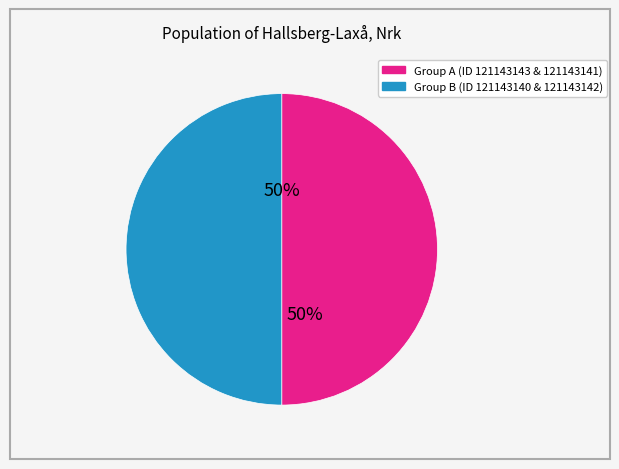

How many segments does this pie chart have?

2